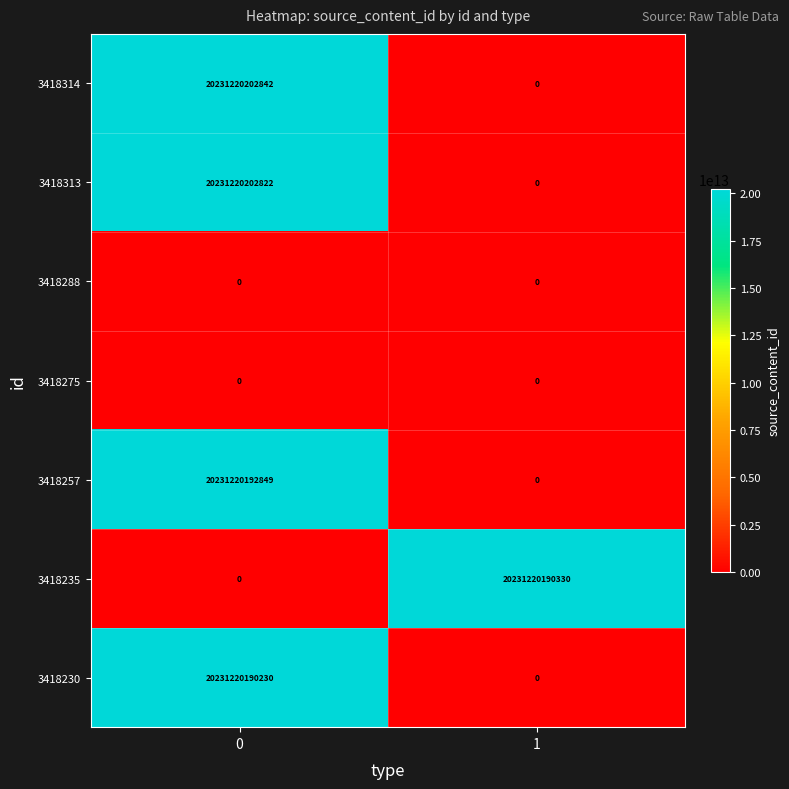

List the labels in order of 3418314 value, largest first.

0, 1